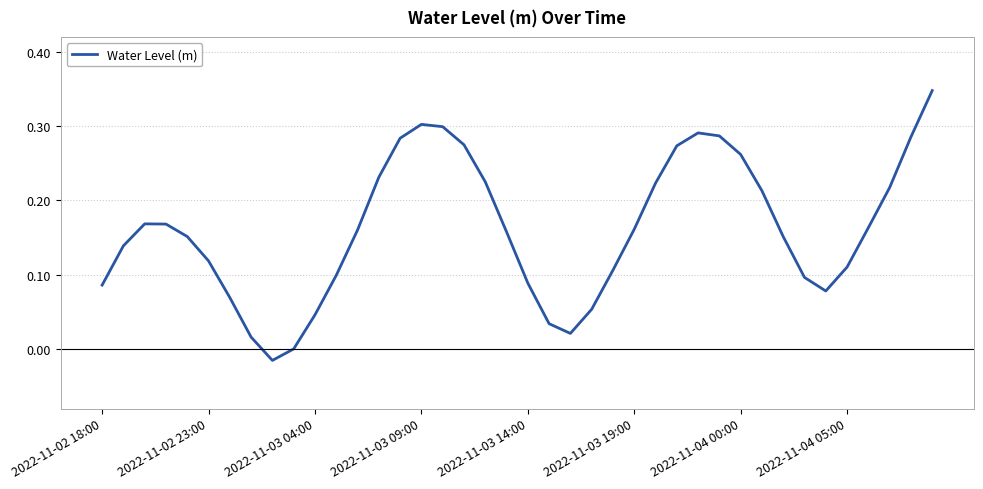

What is the difference between the maximum and minimum values?

0.4